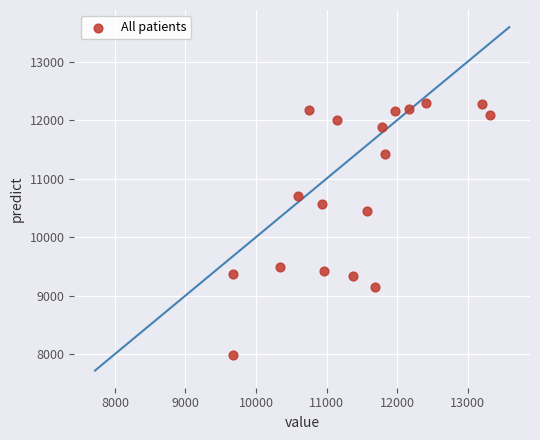

What is the range of Y values (max minus min)?

4303.3